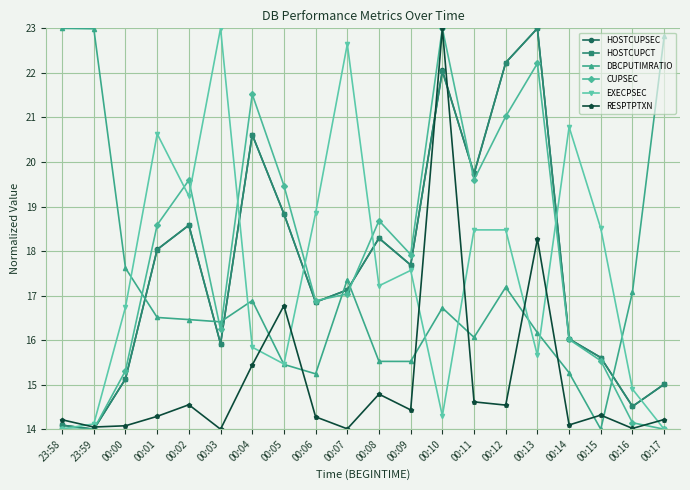

What is the minimum value for DBCPUTIMRATIO?

14.0